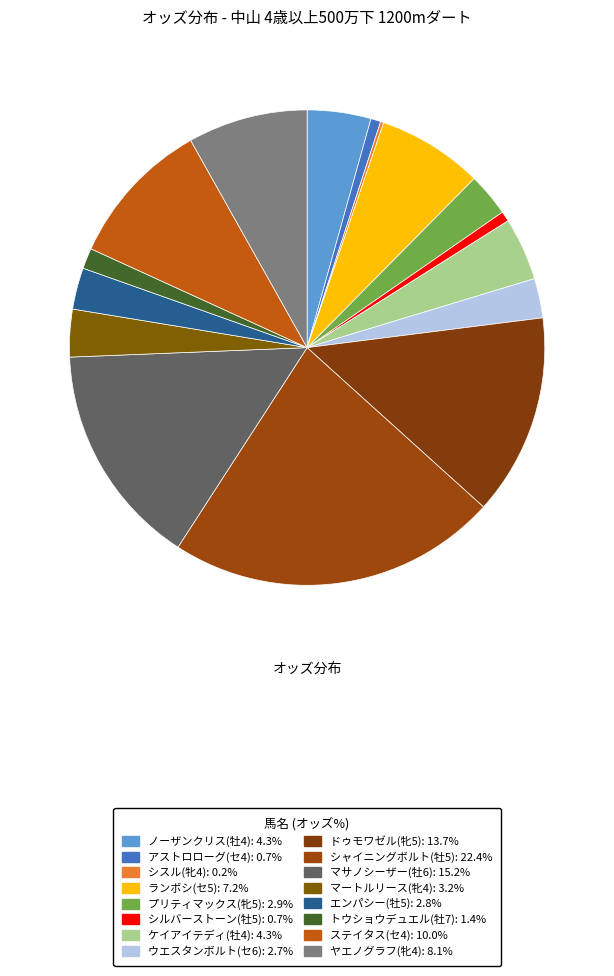

Does any single category account for the majority?

No